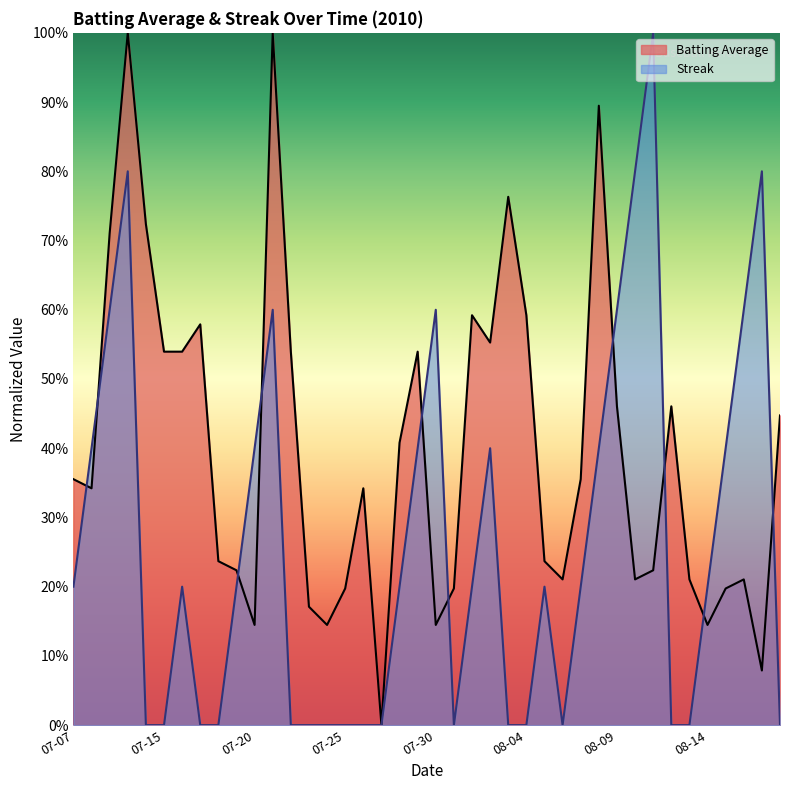

How many times do Streak and Batting Average cross each other?

10